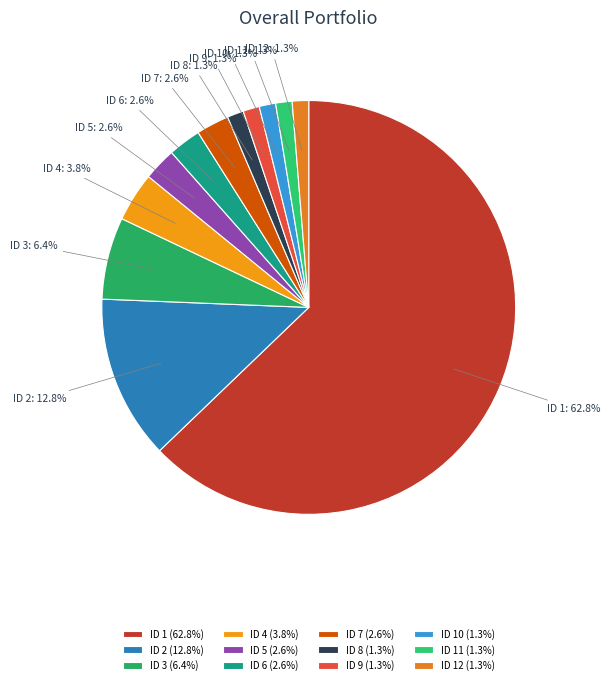

Is the sum of ID 9 and ID 5 greater than half?

No